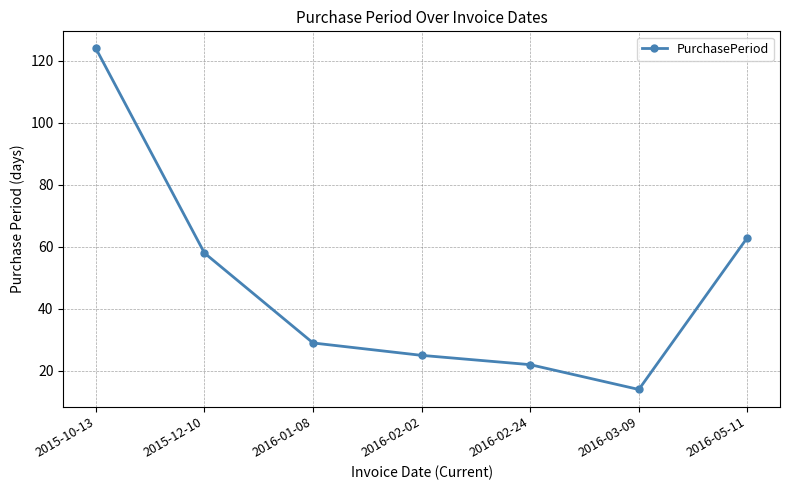

What is the difference between the maximum and minimum values?

110